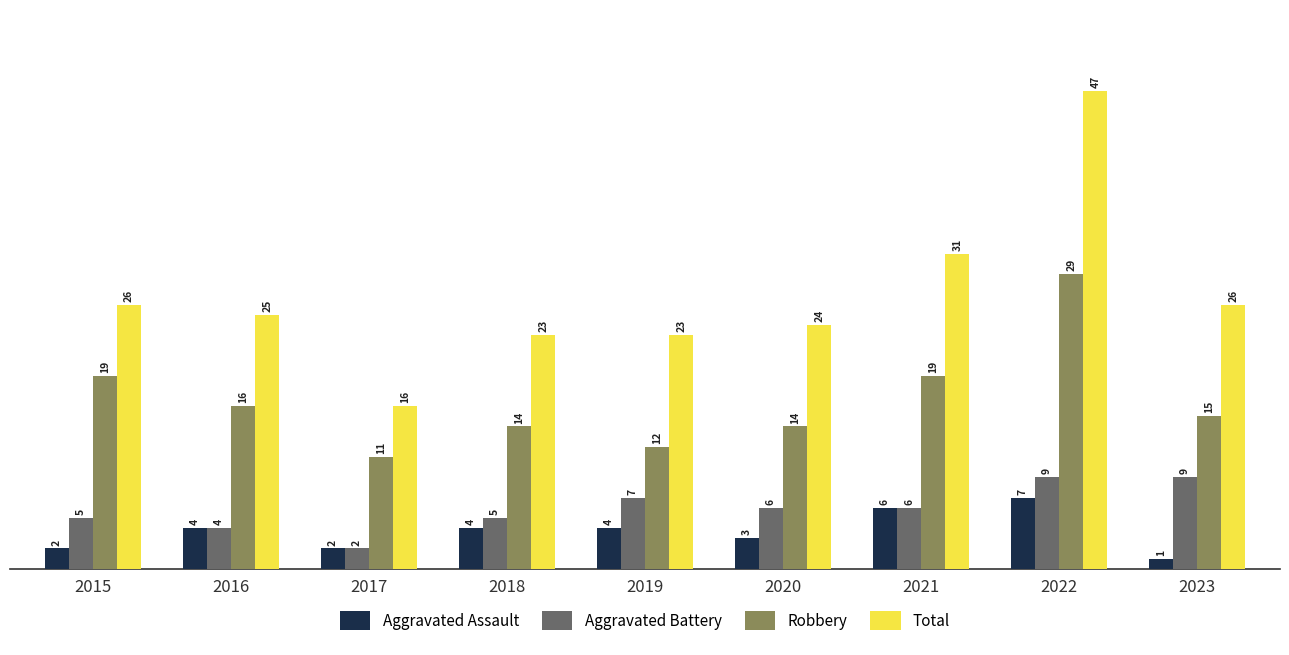

Between 2017 and 2020, which series saw the biggest shift?

Total